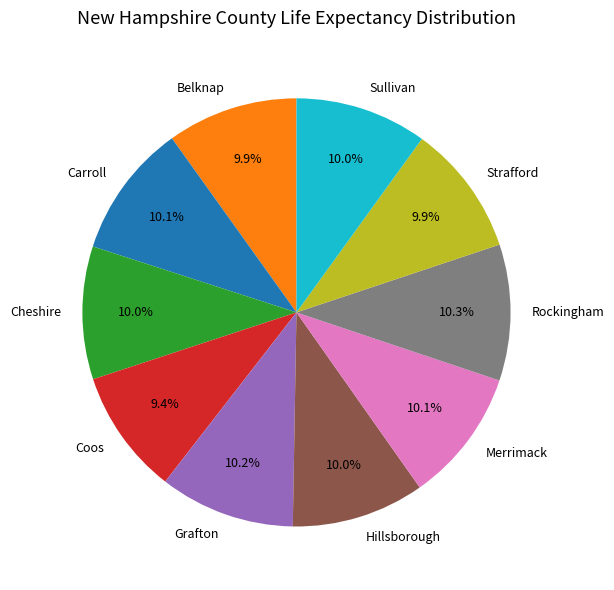

Approximately how many times larger is the value at Strafford compared to Sullivan?

1.0